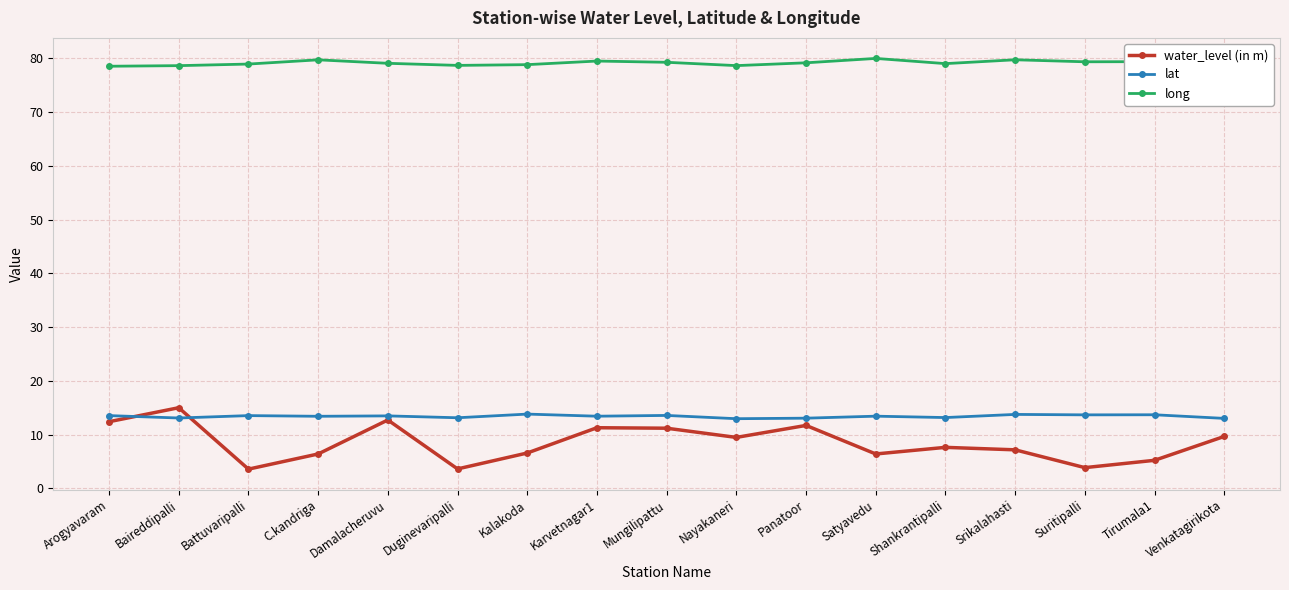

Reading right to left, list all the values displayed in this chart.

water_level (in m): 9.7	5.2	3.9	7.2	7.6	6.4	11.7	9.5	11.2	11.3	6.6	3.6	12.7	6.4	3.6	15.0	12.4
lat: 13.0	13.7	13.7	13.8	13.2	13.4	13.1	13.0	13.6	13.4	13.8	13.1	13.5	13.4	13.5	13.1	13.5
long: 78.5	79.4	79.3	79.7	79.0	80.0	79.1	78.6	79.2	79.5	78.8	78.7	79.0	79.7	78.9	78.6	78.5